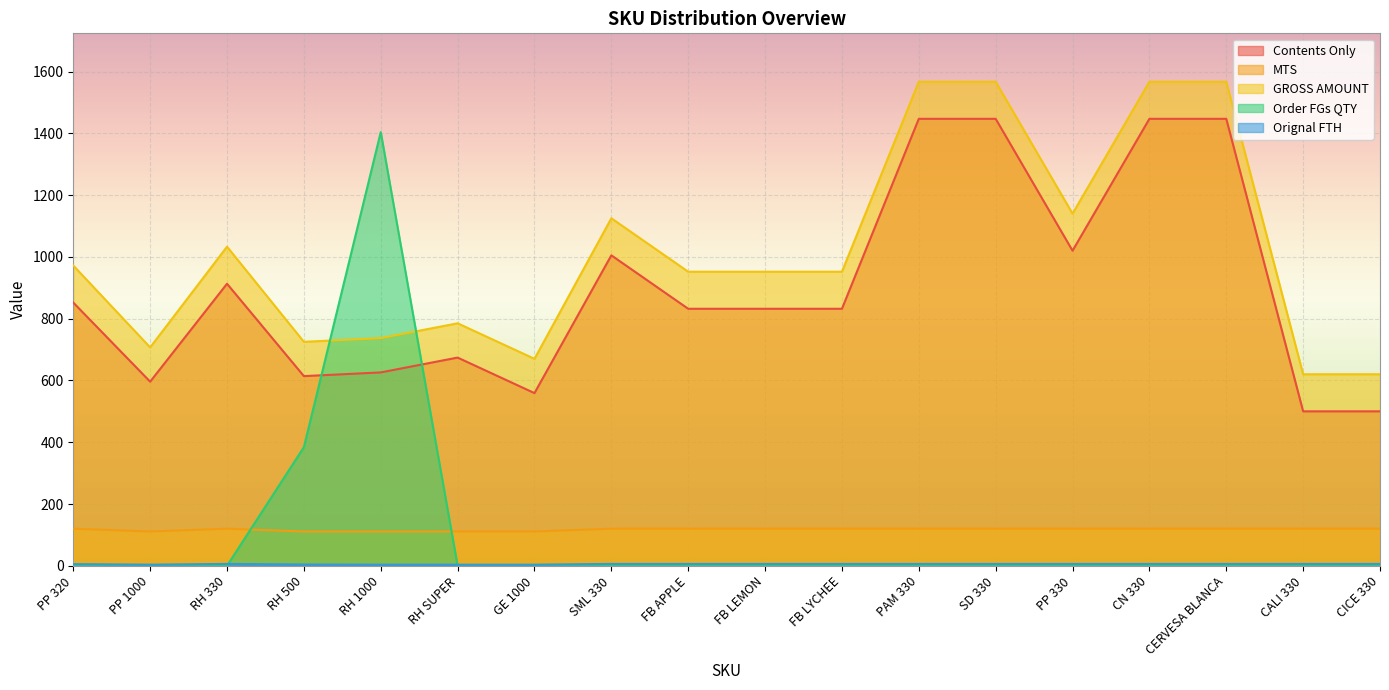

What is the sum of all GROSS AMOUNT values?

18258.0